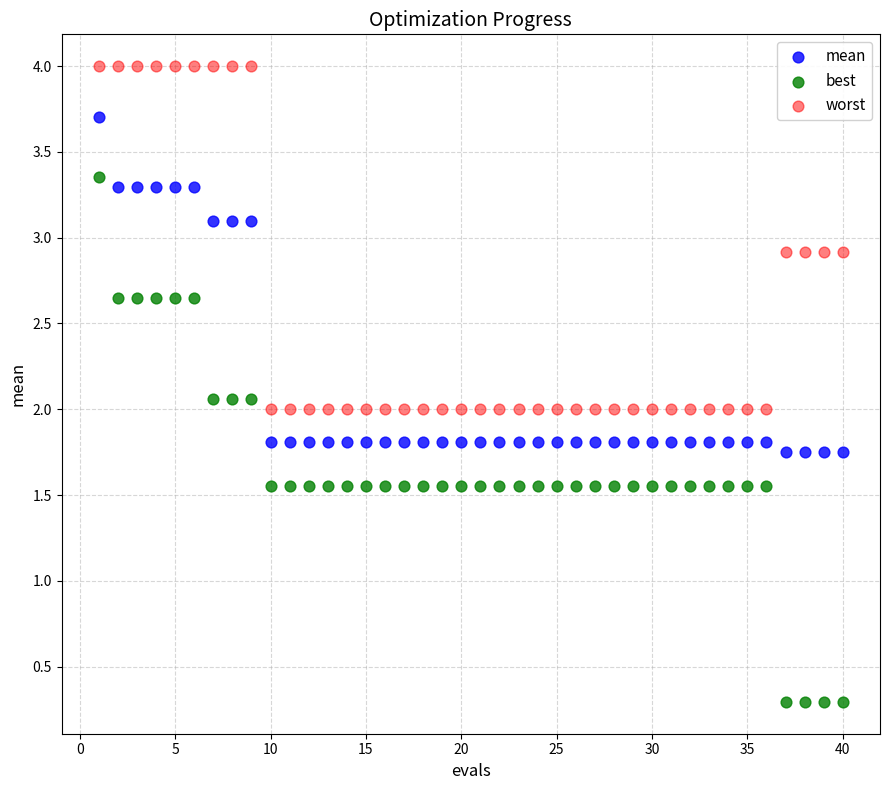

Which series reaches the minimum Y coordinate?

best